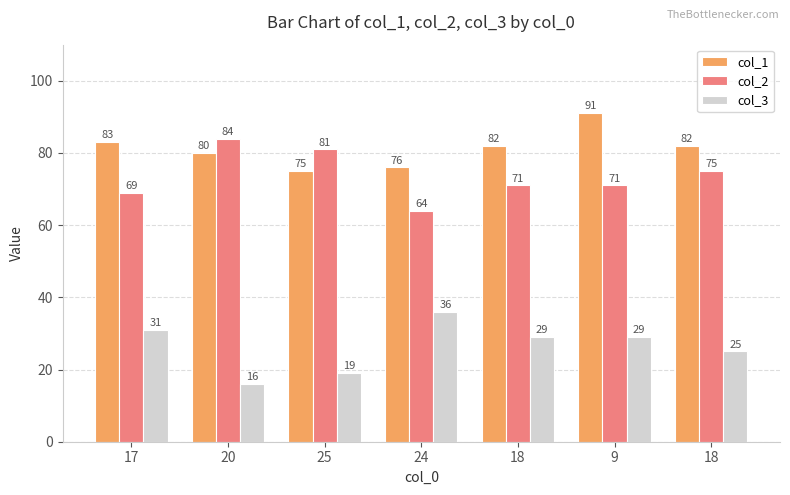

Between 18 and 25, which is larger?

18